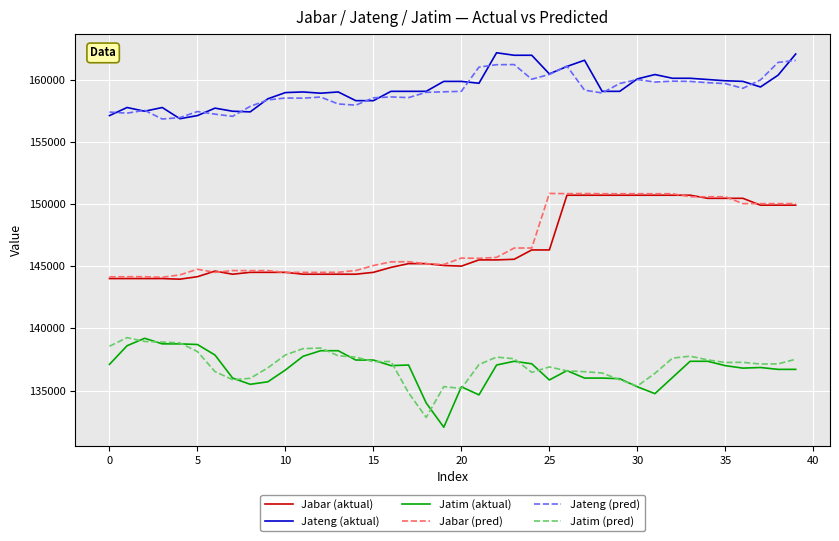

True or false: Jatim (pred) and Jabar (pred) intersect in this chart.

False